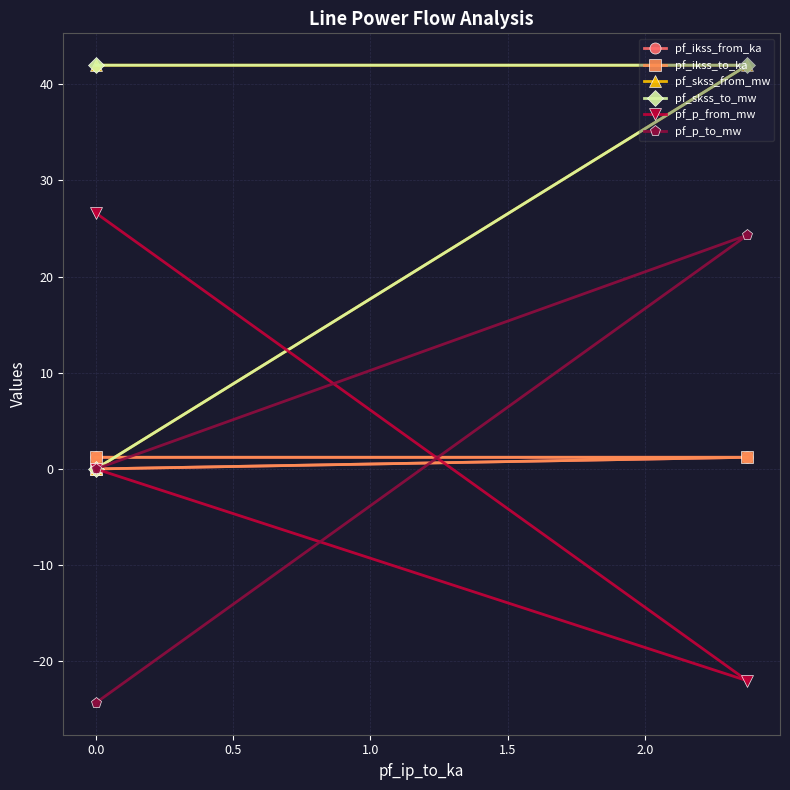

Reading left to right, what are all the values shown in this chart?

pf_ikss_from_ka: 1.2	1.2	0.0
pf_ikss_to_ka: 1.2	1.2	0.0
pf_skss_from_mw: 42.0	42.0	0.0
pf_skss_to_mw: 42.0	42.0	0.0
pf_p_from_mw: 26.6	-22.0	0.0
pf_p_to_mw: -24.3	24.3	0.0